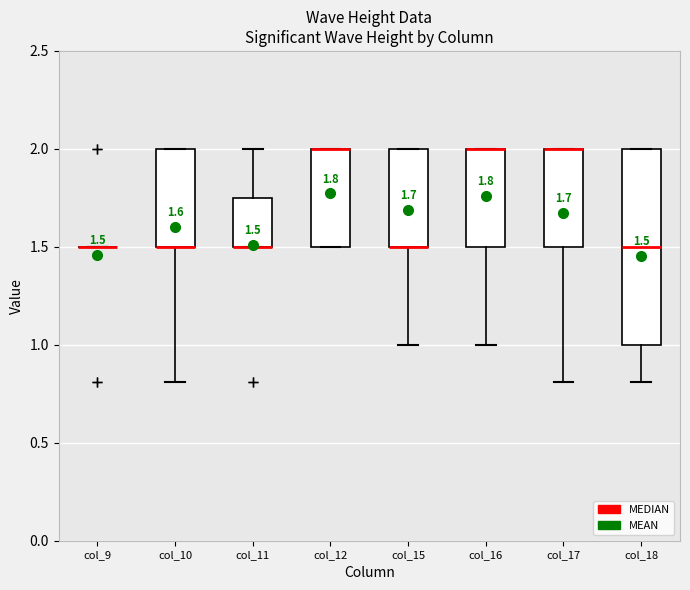

Comparing the boxes themselves (not the whiskers), which one is the tallest?

col_18